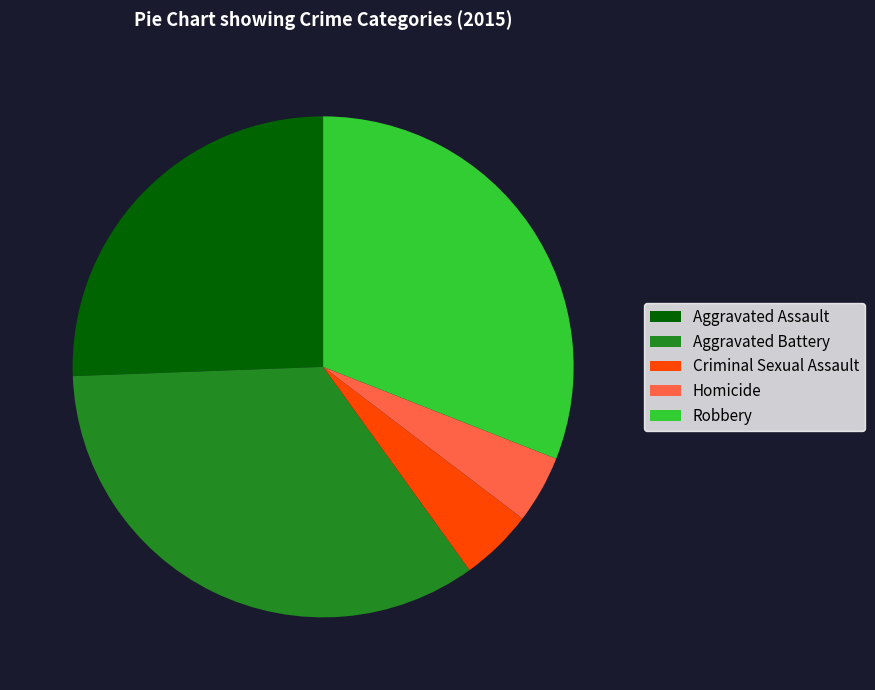

How many slices are in this pie chart?

5